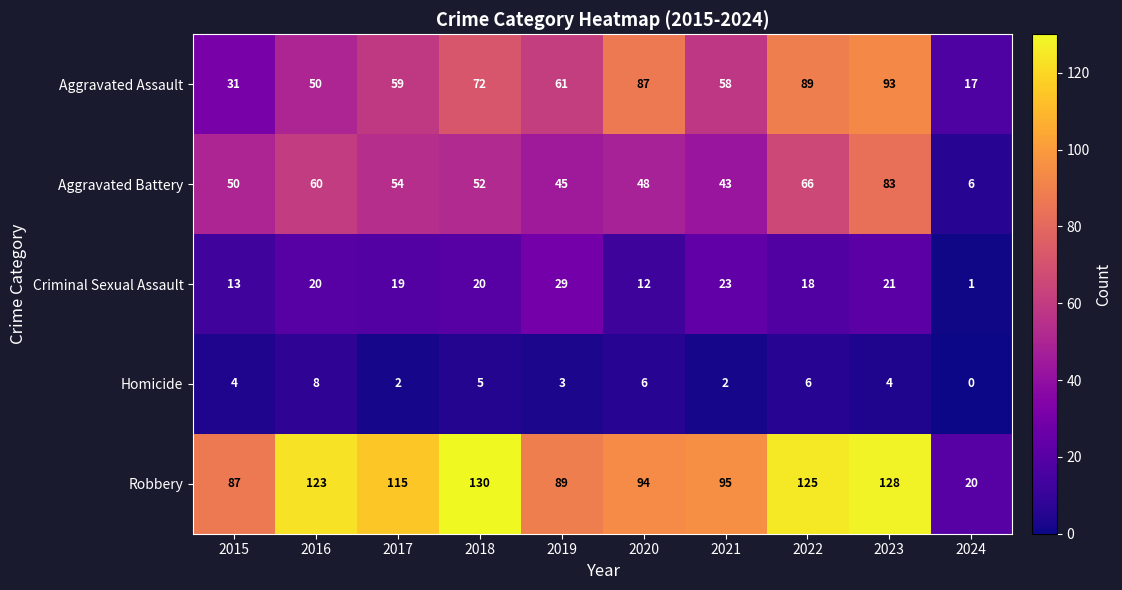

Is it true that Criminal Sexual Assault equals 20 at 2018?

True